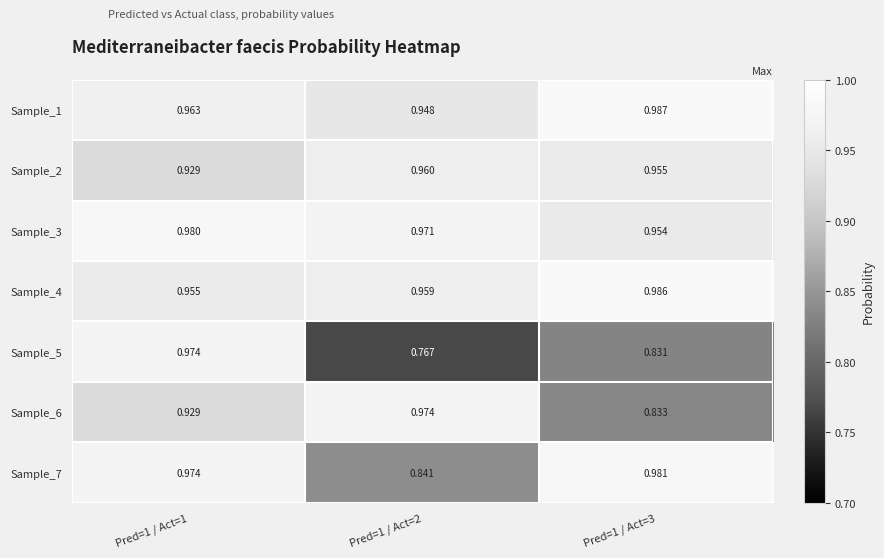

At how many categories does at least one series exceed 0?

3